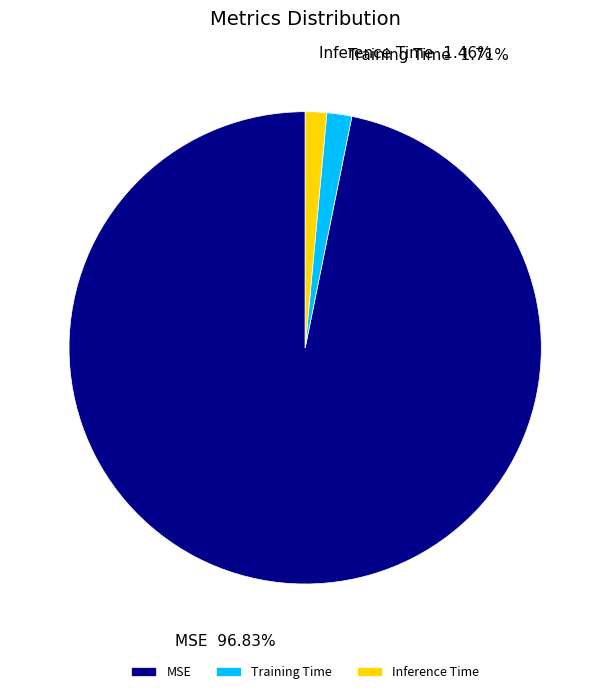

Does any single category account for the majority?

Yes